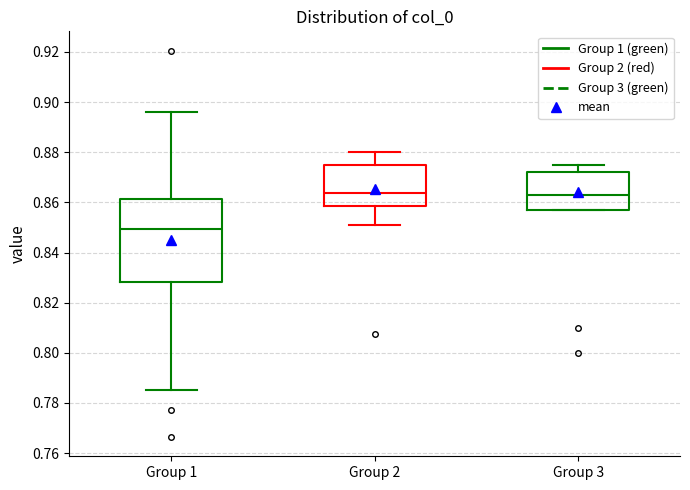

Reading left to right, read every box against the y-axis: the position of its median line, the range the box covers, and the ends of its whiskers. The values are not printed on the chart, so give them approximately, as read against the axis.

Group 1: median 0.850, box 0.828 to 0.862, whiskers 0.786 to 0.896
Group 2: median 0.864, box 0.858 to 0.876, whiskers 0.852 to 0.880
Group 3: median 0.862, box 0.858 to 0.872, whiskers 0.858 to 0.876